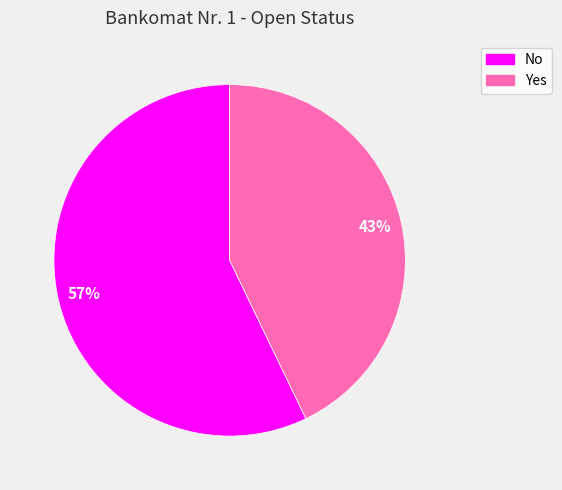

Do No and Yes together represent more than half of the pie?

Yes